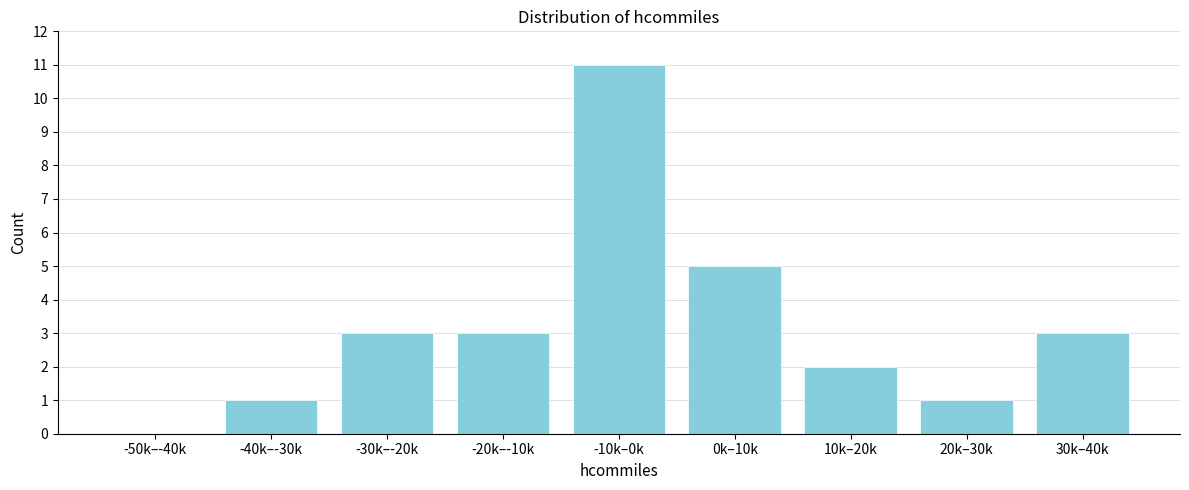

Reading right to left, list all the values displayed in this chart.

30k–40k=3	20k–30k=1	10k–20k=2	0k–10k=5	-10k–0k=11	-20k–-10k=3	-30k–-20k=3	-40k–-30k=1	-50k–-40k=0